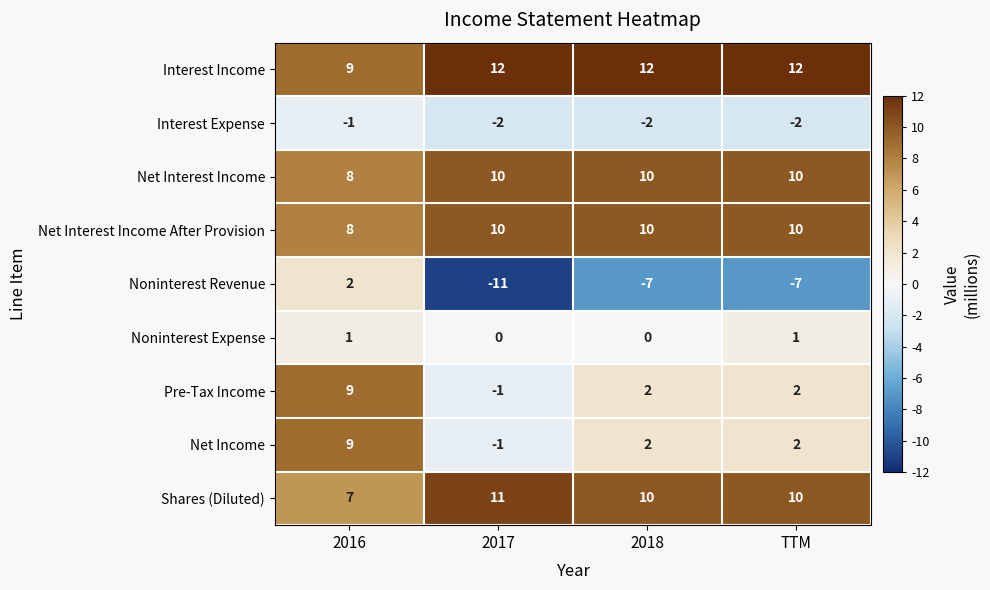

What is the spread (max minus min) of values at 2016?

10